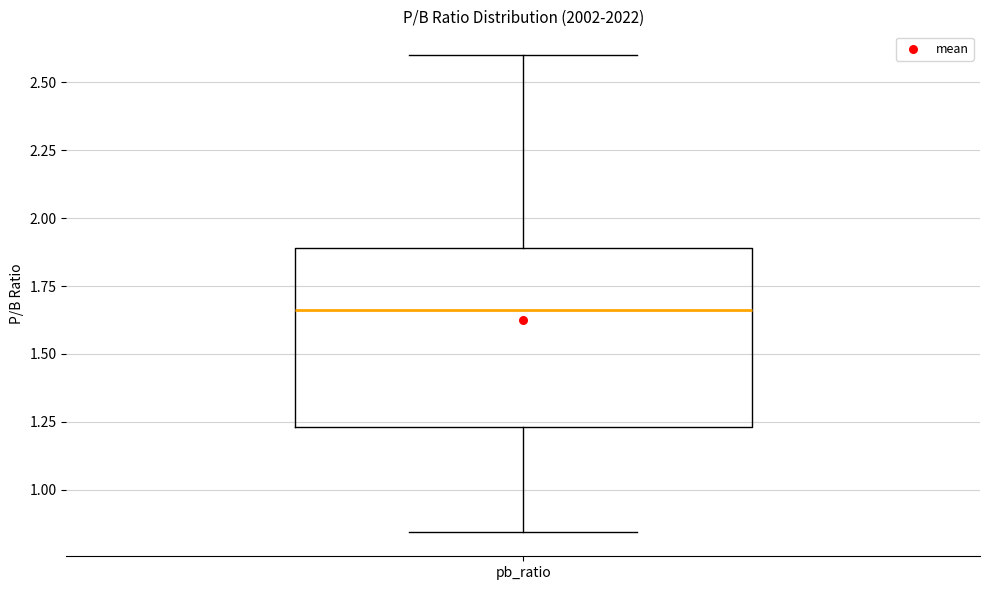

Where is the upper edge of the box for pb_ratio on the y-axis? The values are not printed on the chart, so give them approximately, as read against the axis.

1.90